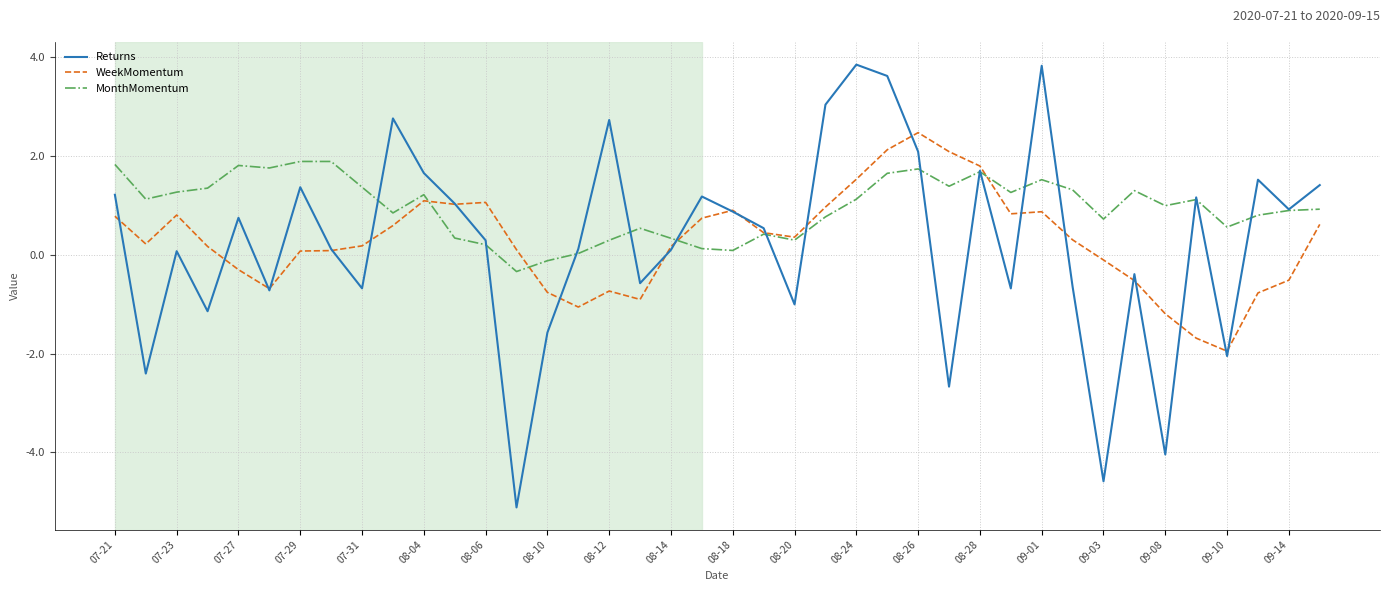

Which series has the largest total across all categories?

MonthMomentum